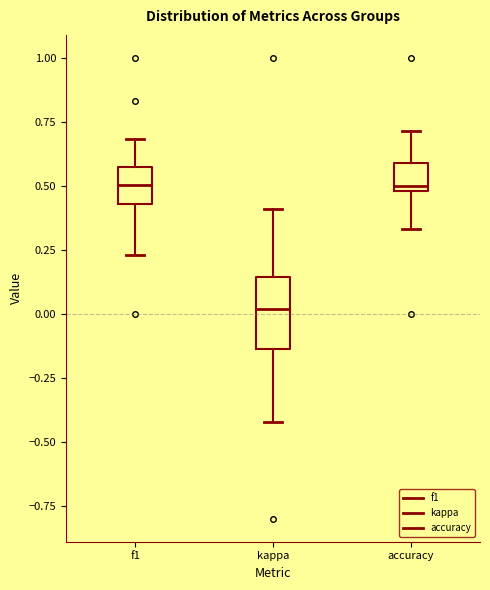

Where does the upper whisker of the box for accuracy end on the y-axis? The values are not printed on the chart, so give them approximately, as read against the axis.

0.70